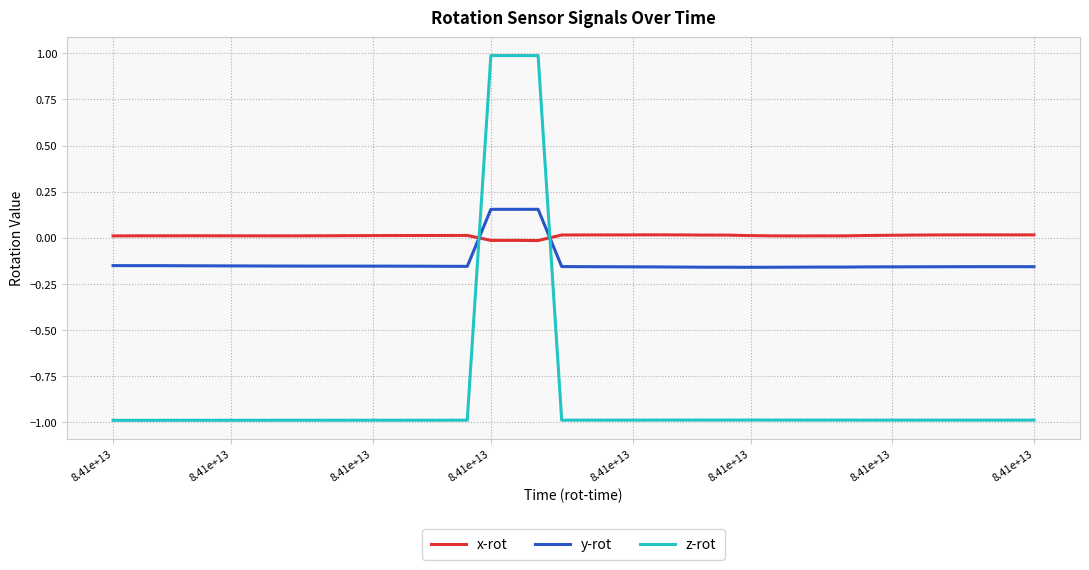

Which series has the largest total across all categories?

x-rot